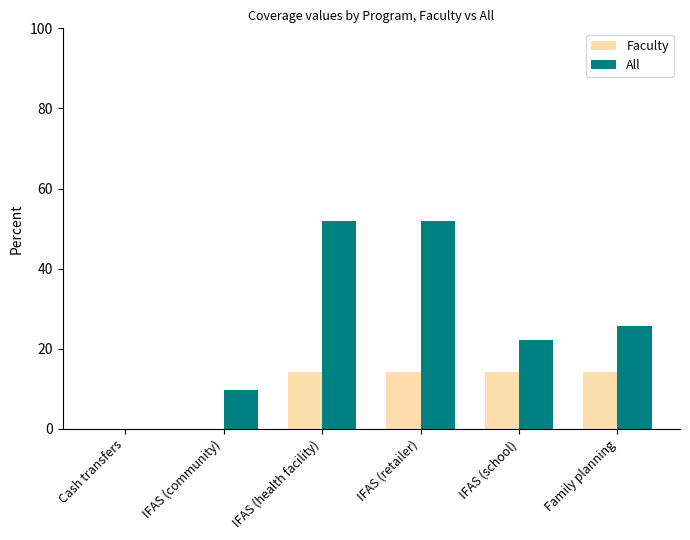

What is the maximum value shown in the chart?

52.0